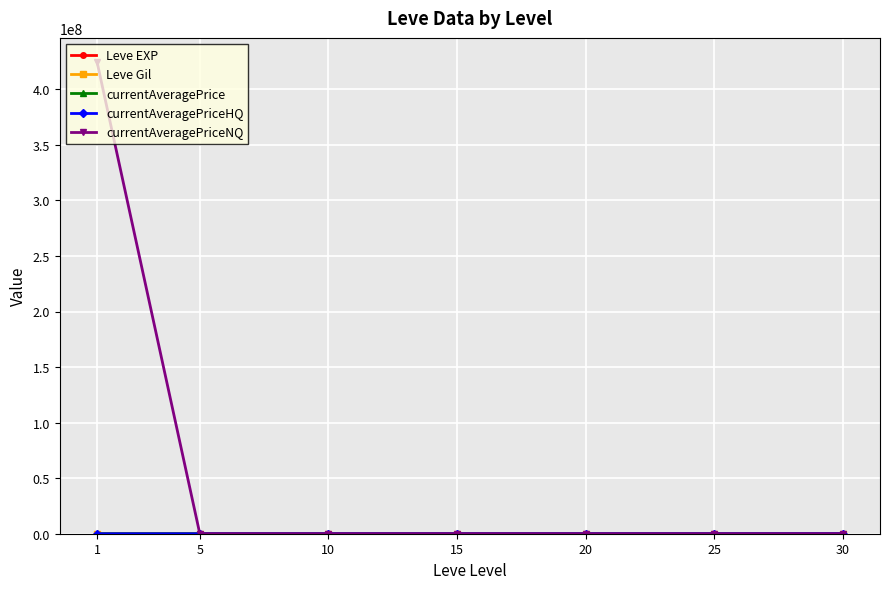

What is the maximum value shown in the chart?

425000000.0